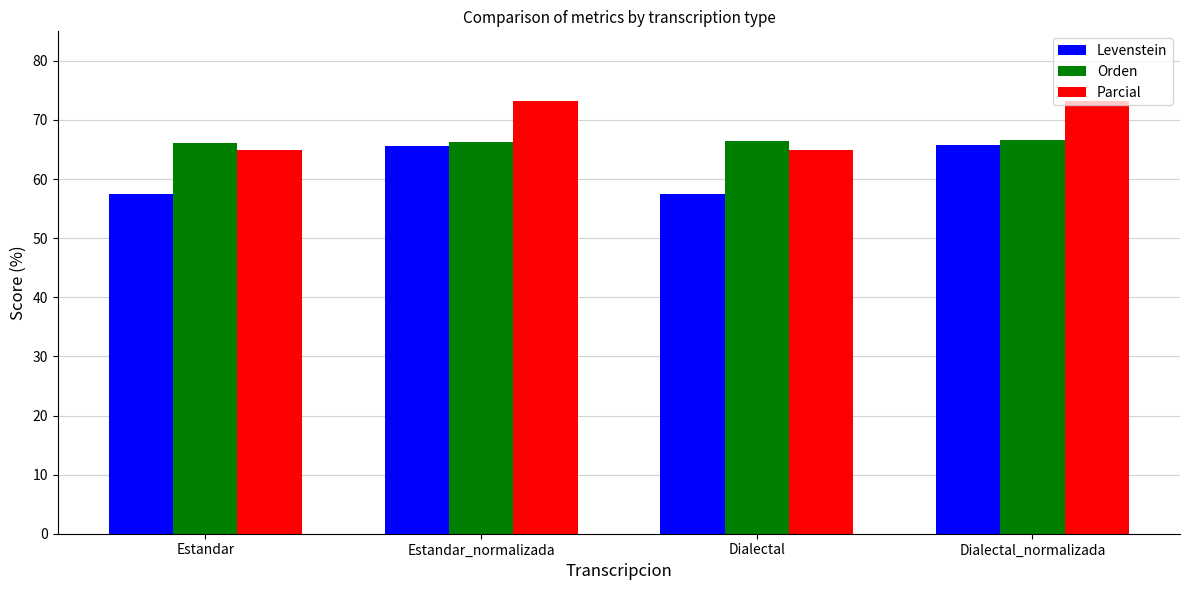

What is the difference between the highest and lowest values at Estandar?

8.6